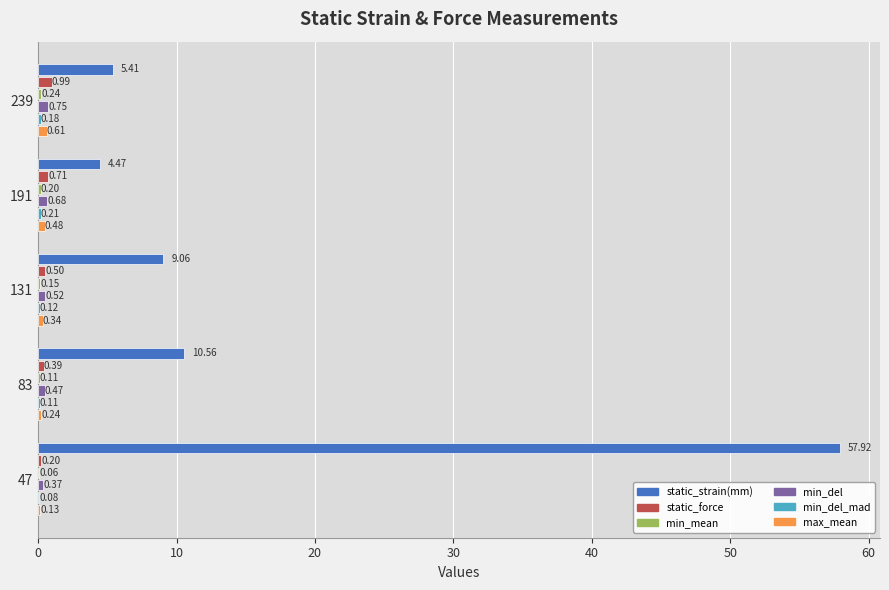

Which series changed the most between 47 and 131?

static_strain(mm)